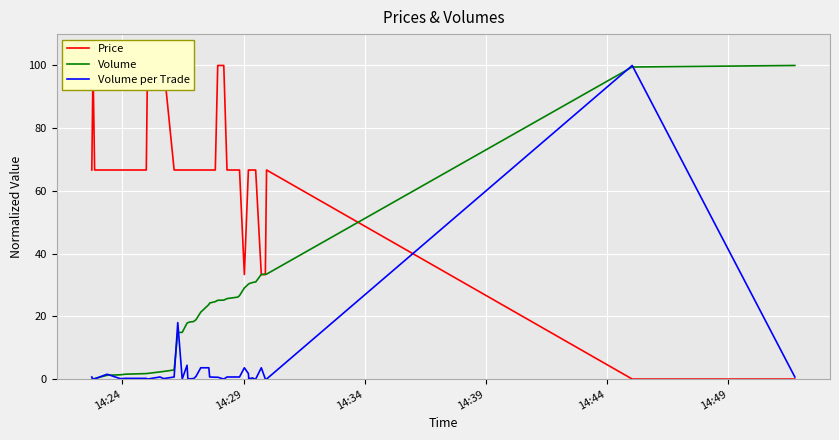

What is the maximum value for Volume?

100.0